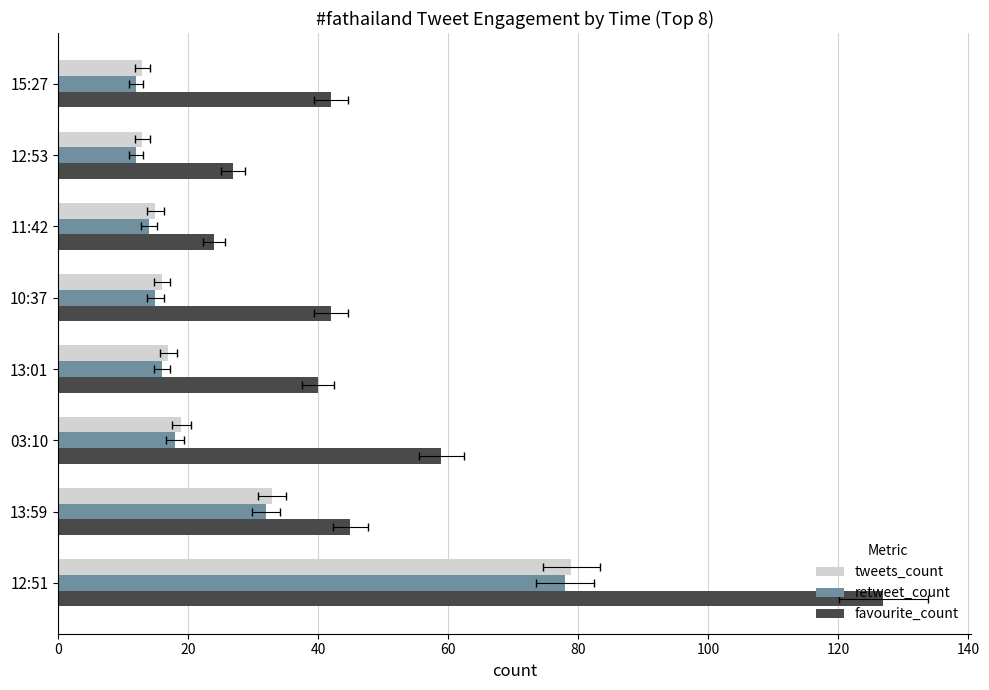

What is the maximum value for retweet_count?

78